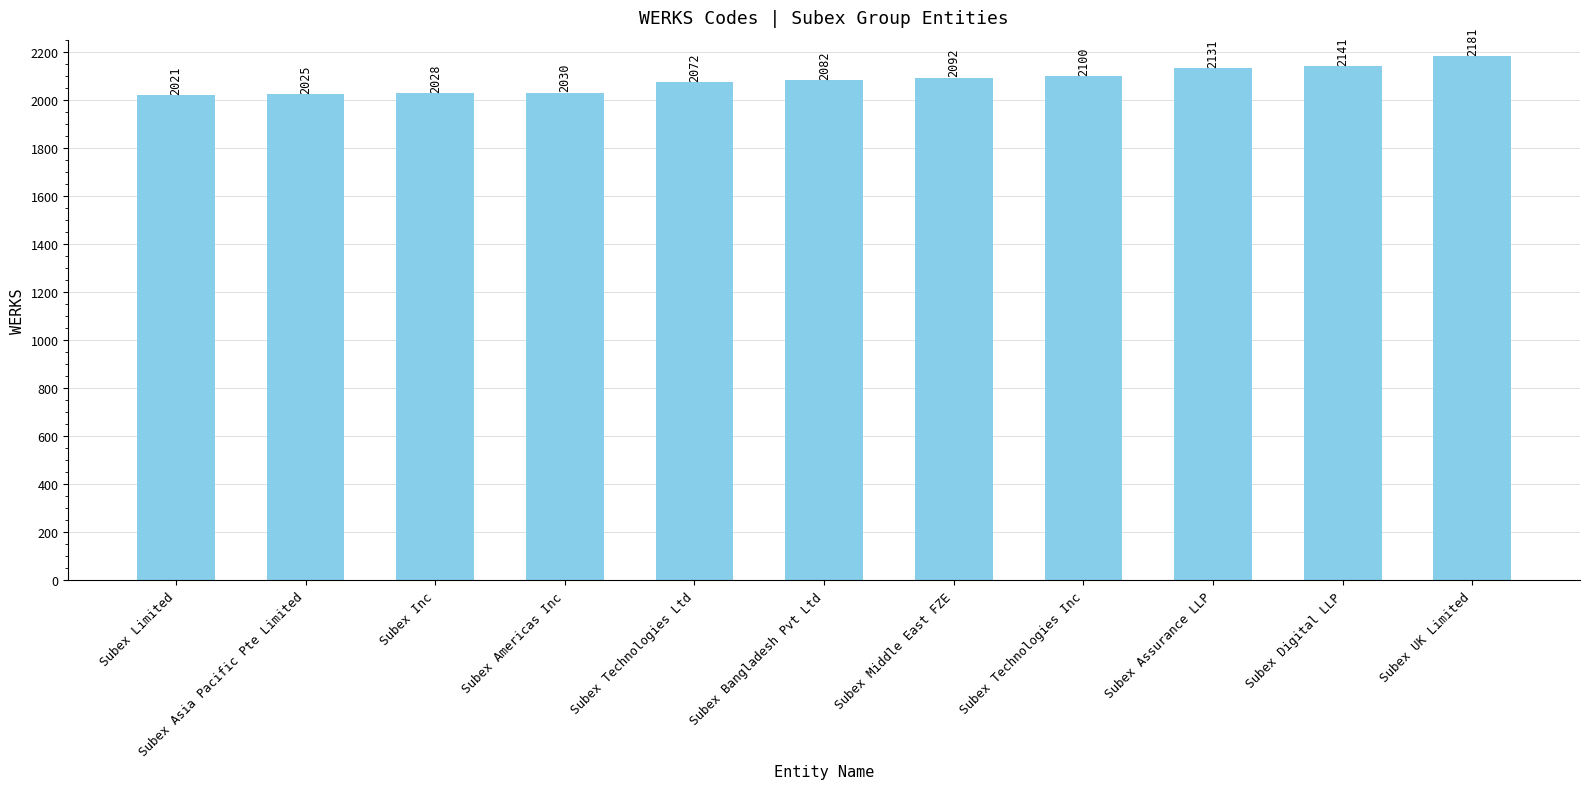

At which label is the value closest to 2101?

Subex Technologies Inc